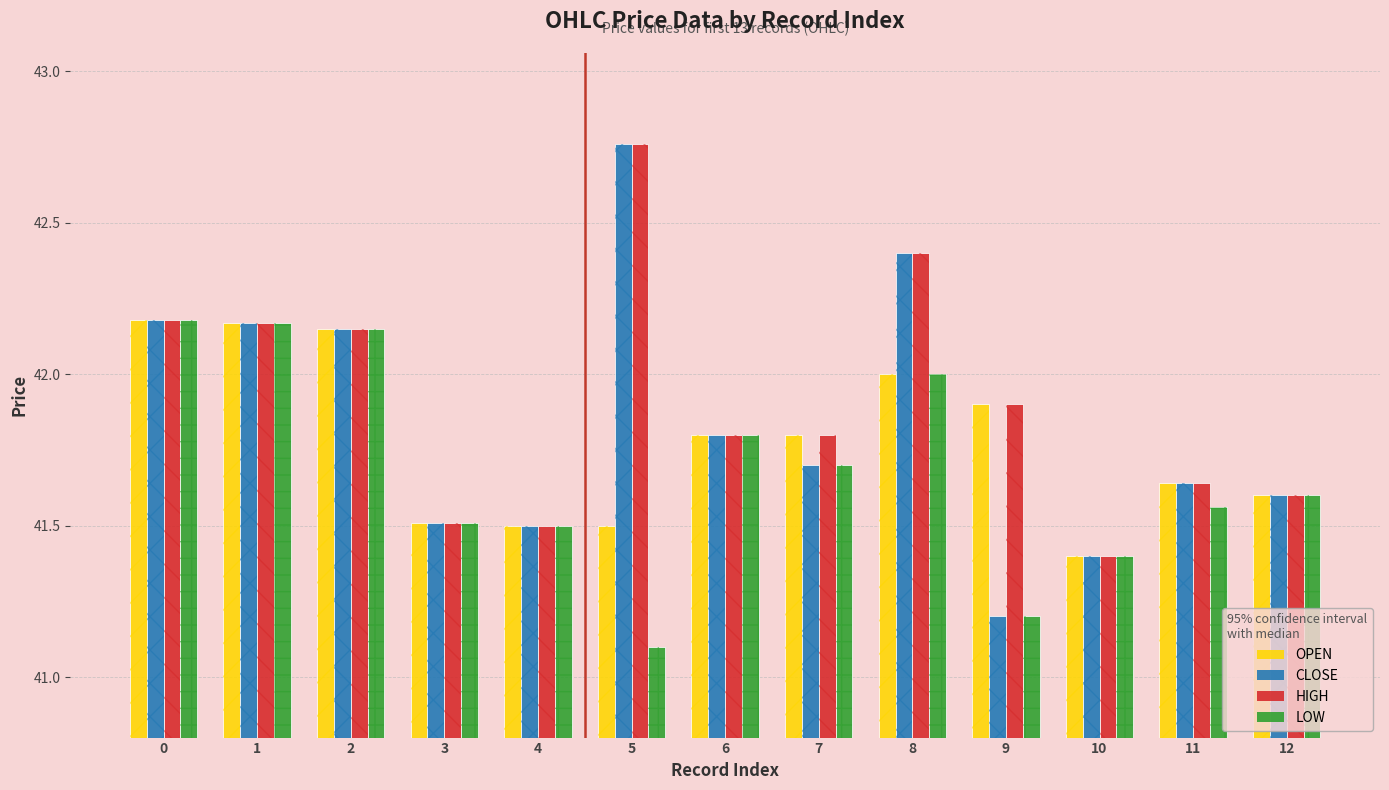

How many bars are there in each group?

4